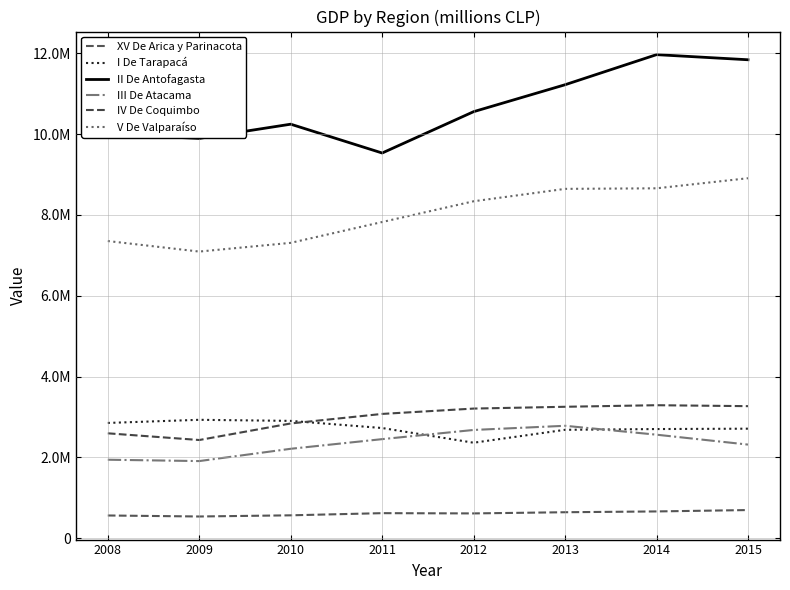

Read the V De Valparaíso value at 2010, to the nearest 50.

7308850